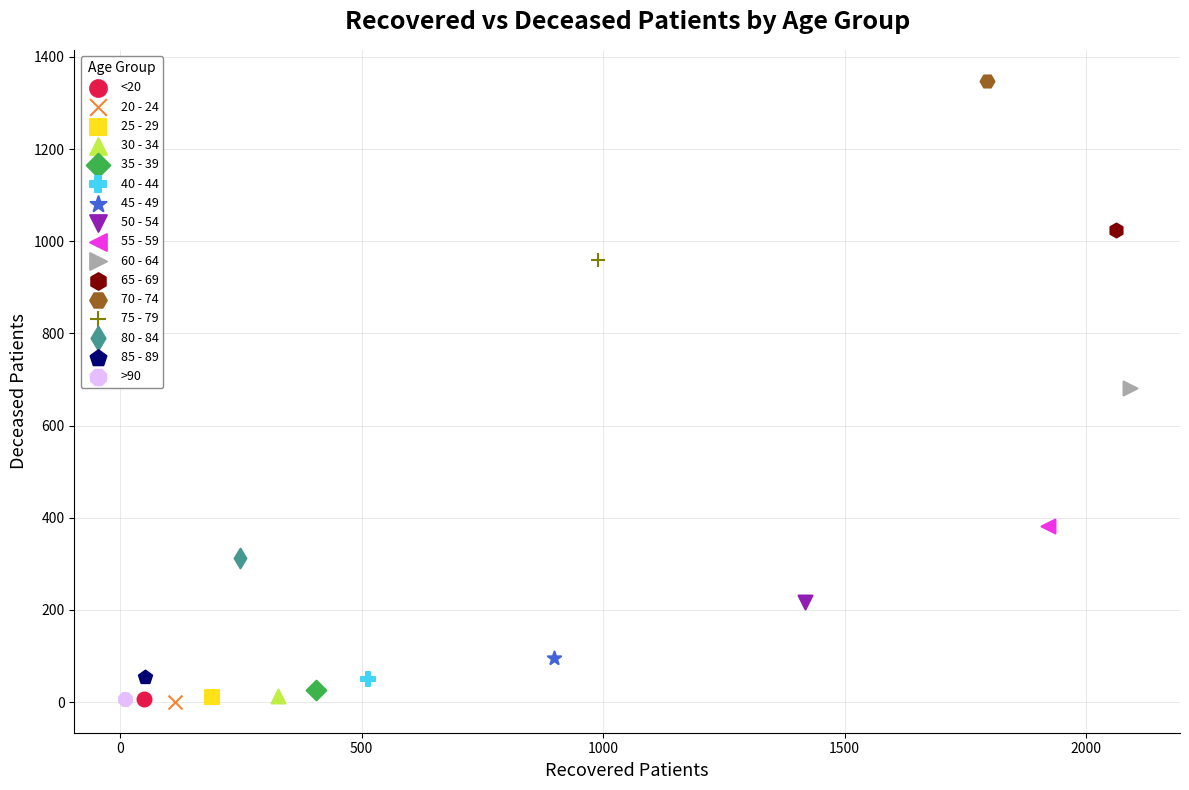

What are all the series names shown in the legend?

<20, 20 - 24, 25 - 29, 30 - 34, 35 - 39, 40 - 44, 45 - 49, 50 - 54, 55 - 59, 60 - 64, 65 - 69, 70 - 74, 75 - 79, 80 - 84, 85 - 89, >90